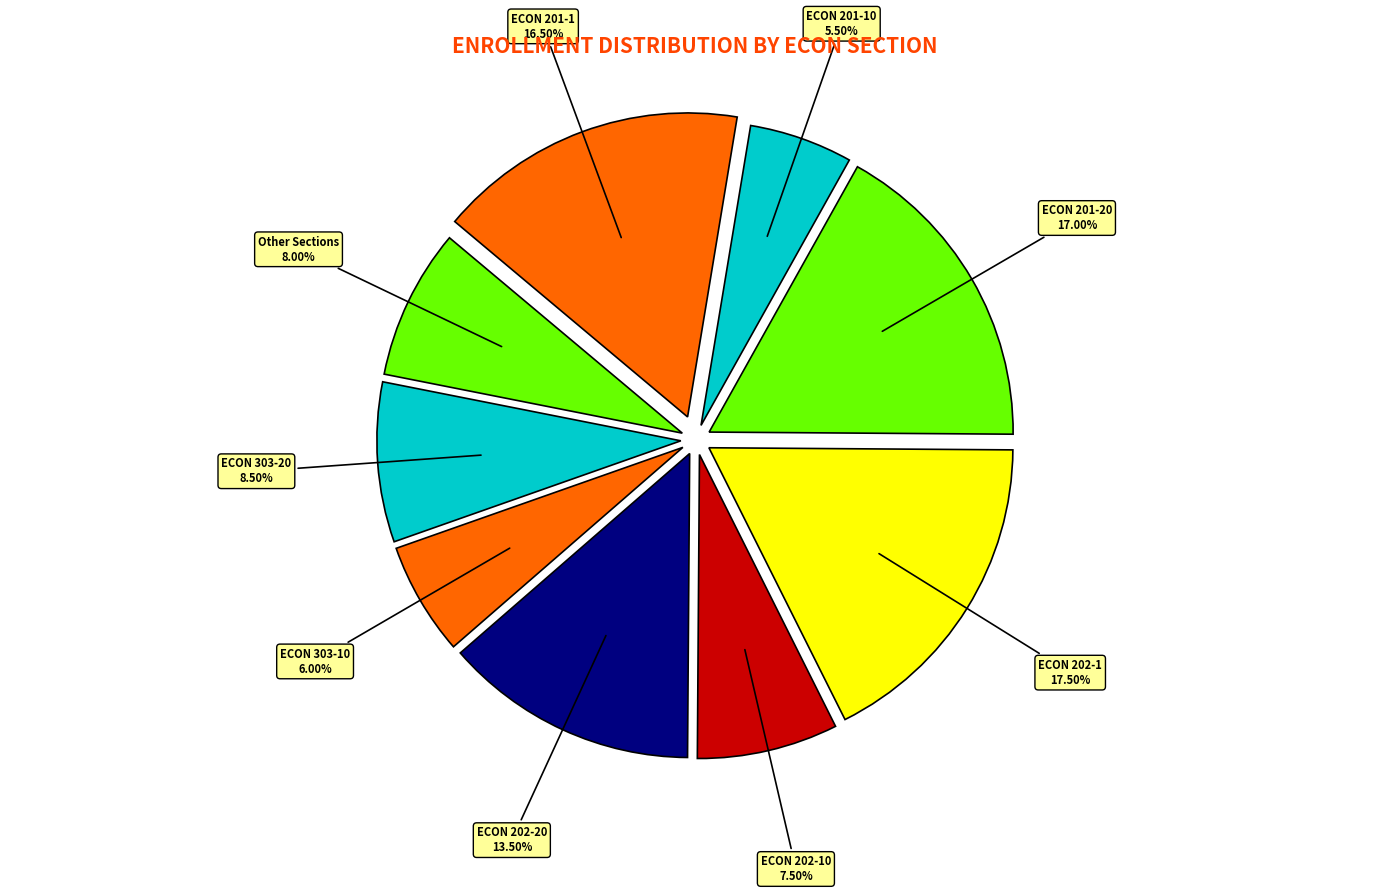

True or false: ECON 202-10 accounts for 20% of the total.

False